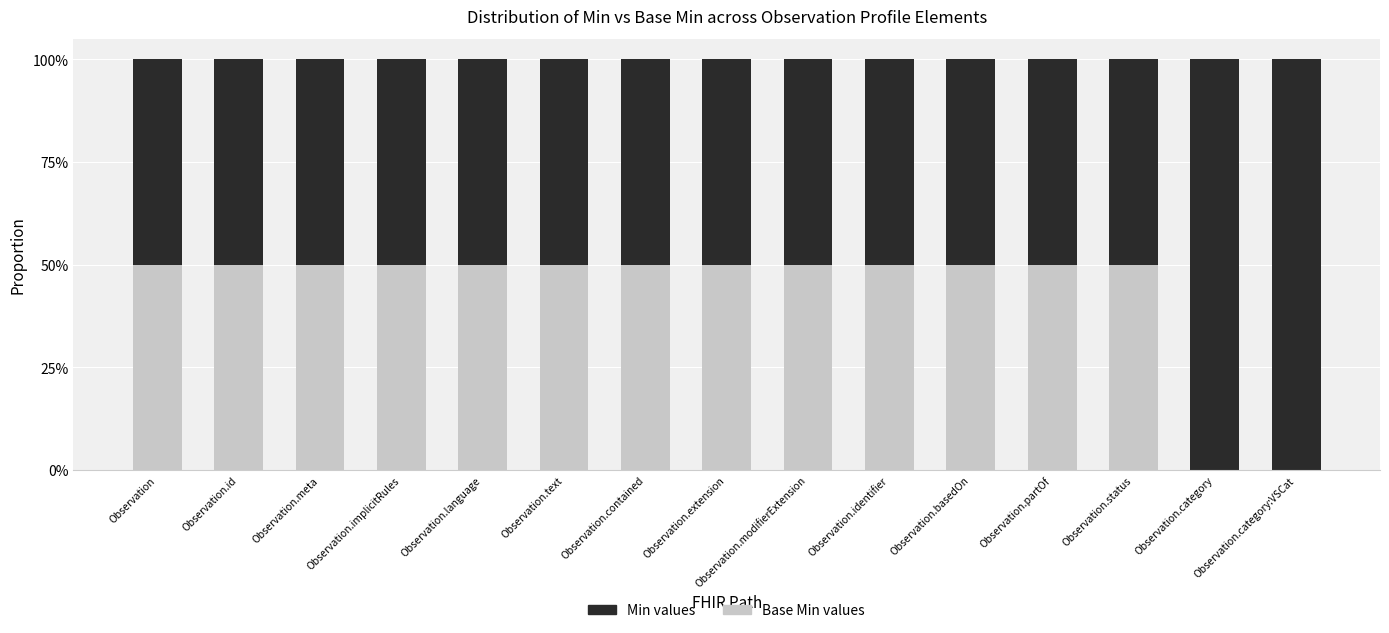

Are the bars grouped side by side (vs. stacked)?

No